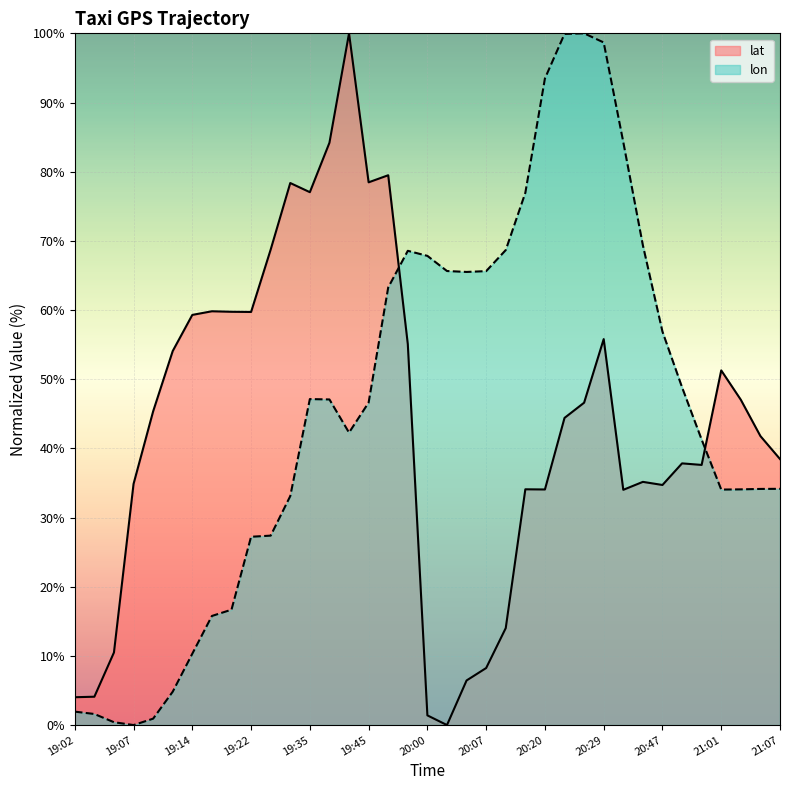

Which series has the largest total across all categories?

lon